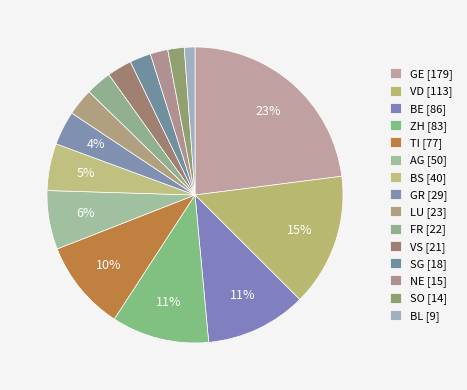

Is there any slice that represents more than half of the pie?

No